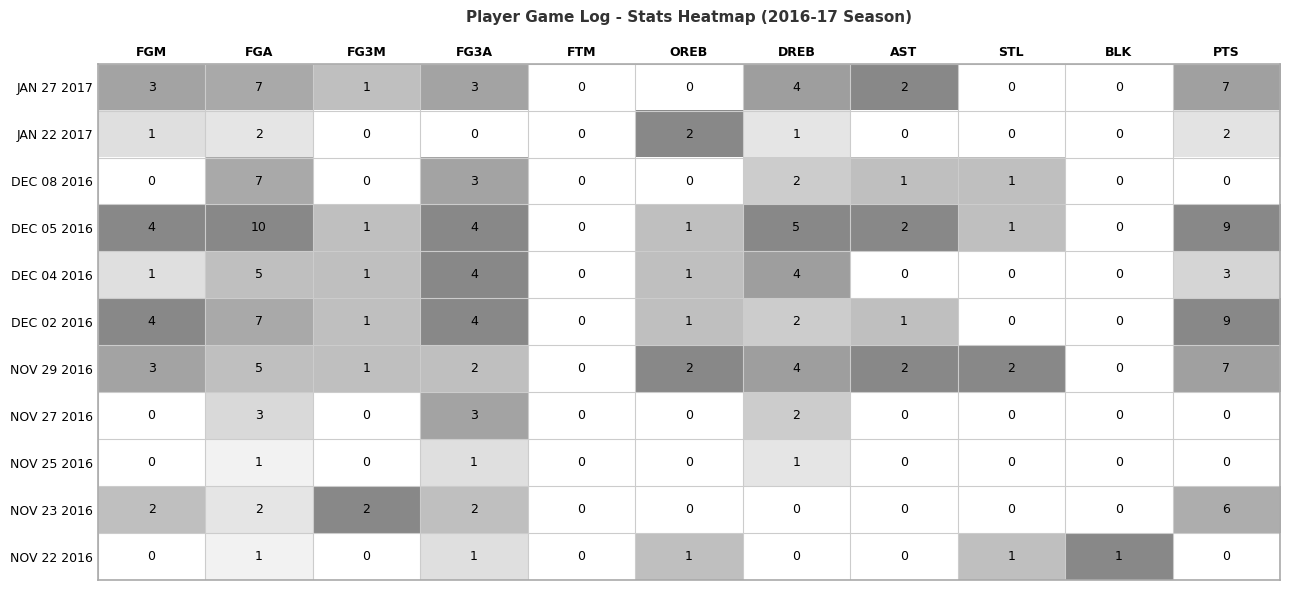

Which series has the widest spread of values?

DEC 05 2016